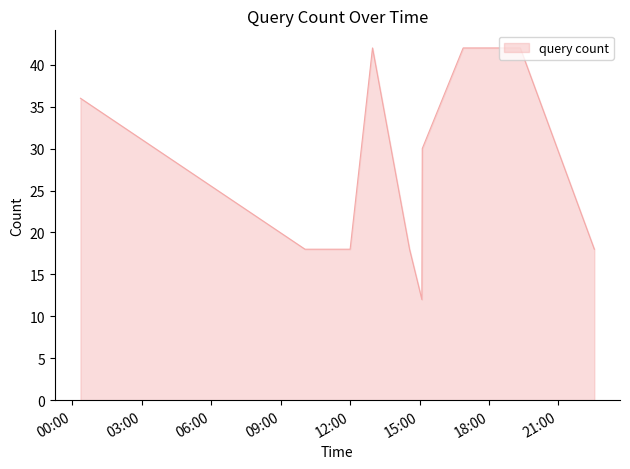

Reading left to right, transcribe all the data shown in this chart.

36	18	18	42	18	12	30	42	42	42	18